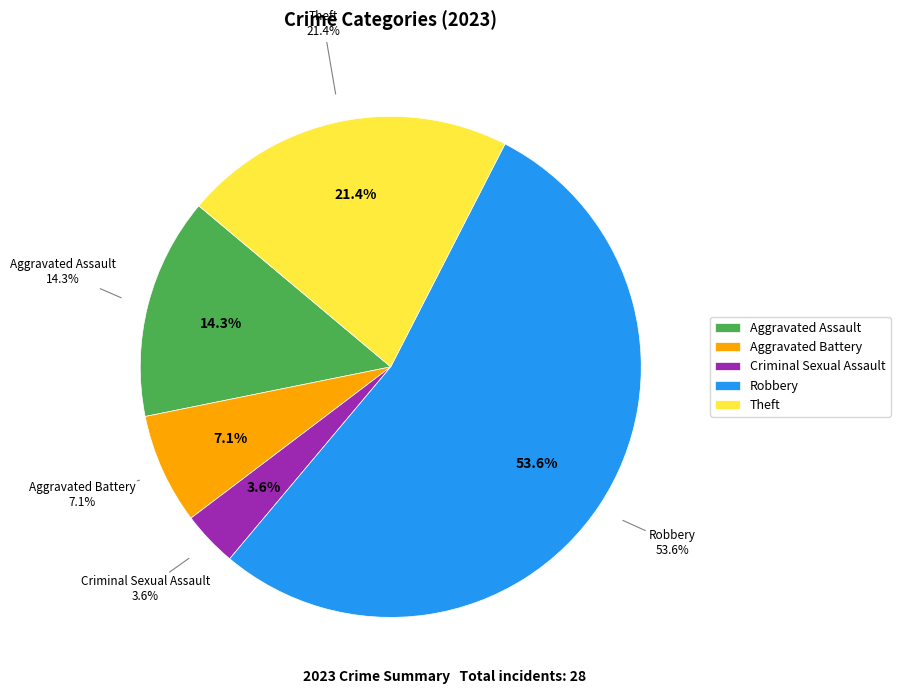

Combined, what portion of the pie is Robbery and Criminal Sexual Assault?

57.1%